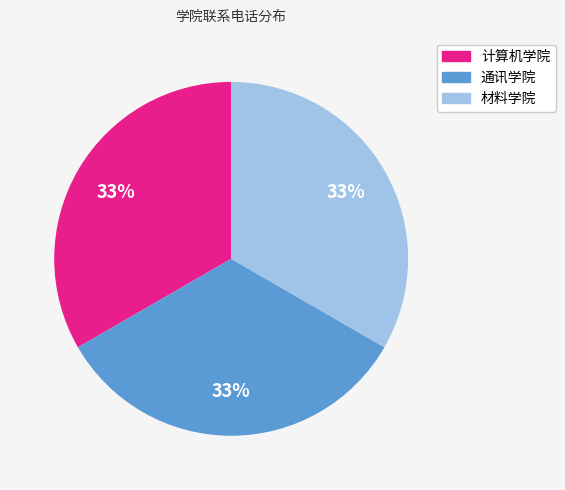

To the nearest percent, what percentage of the pie is 通讯学院?

33%